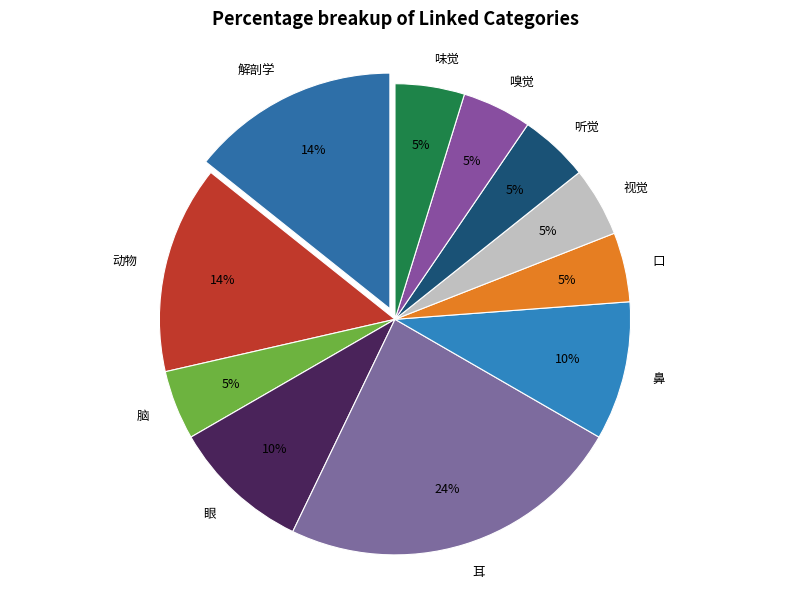

What percentage is the 口 slice, to the nearest percent?

5%